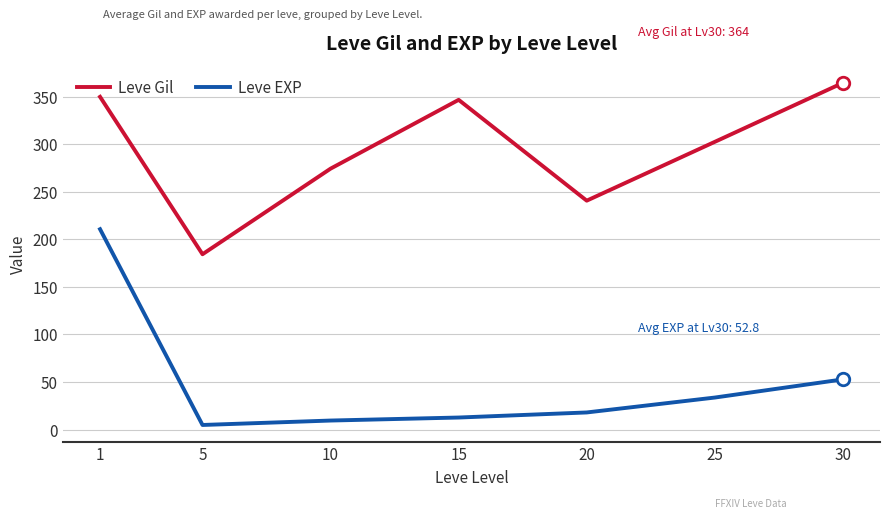

Reading left to right, extract all data points from this chart.

Leve Gil: 349.8	184.3	274.3	346.7	240.7	302.5	364.5
Leve EXP: 210.7	4.8	9.5	12.7	18.0	33.7	52.8